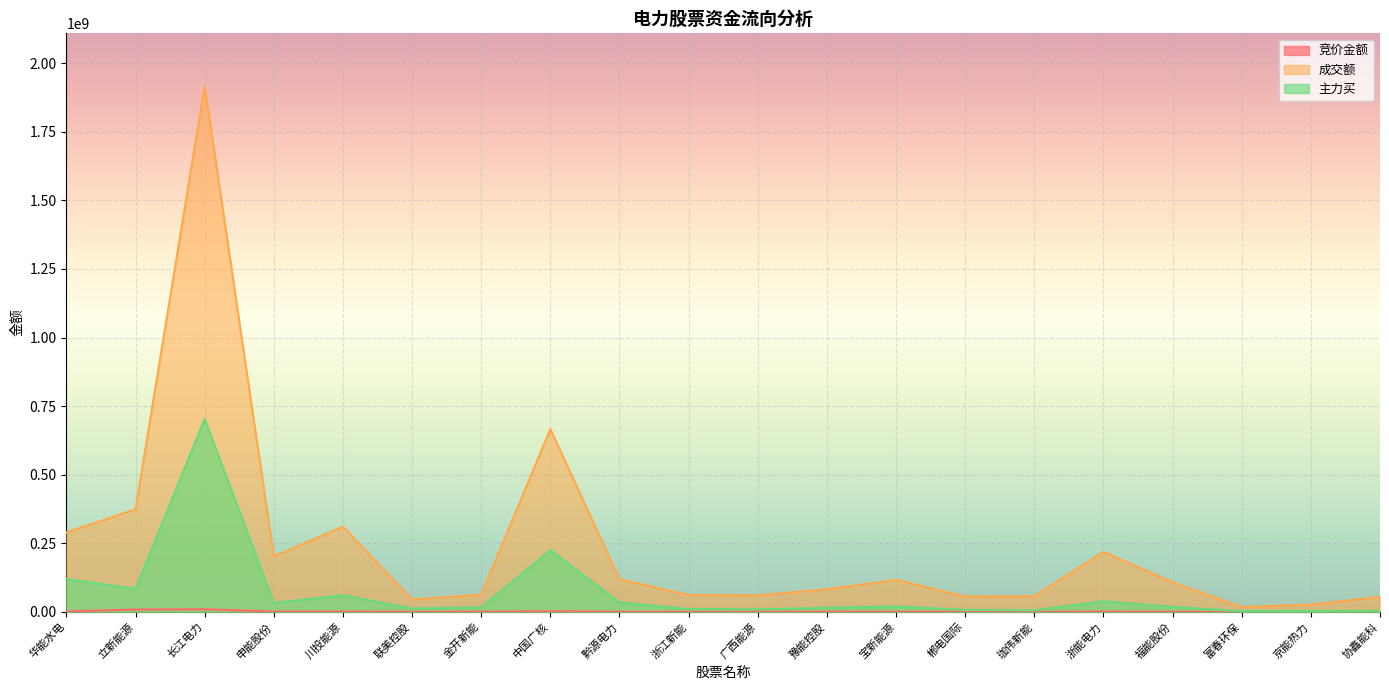

At which category is the sum across all series the highest?

长江电力